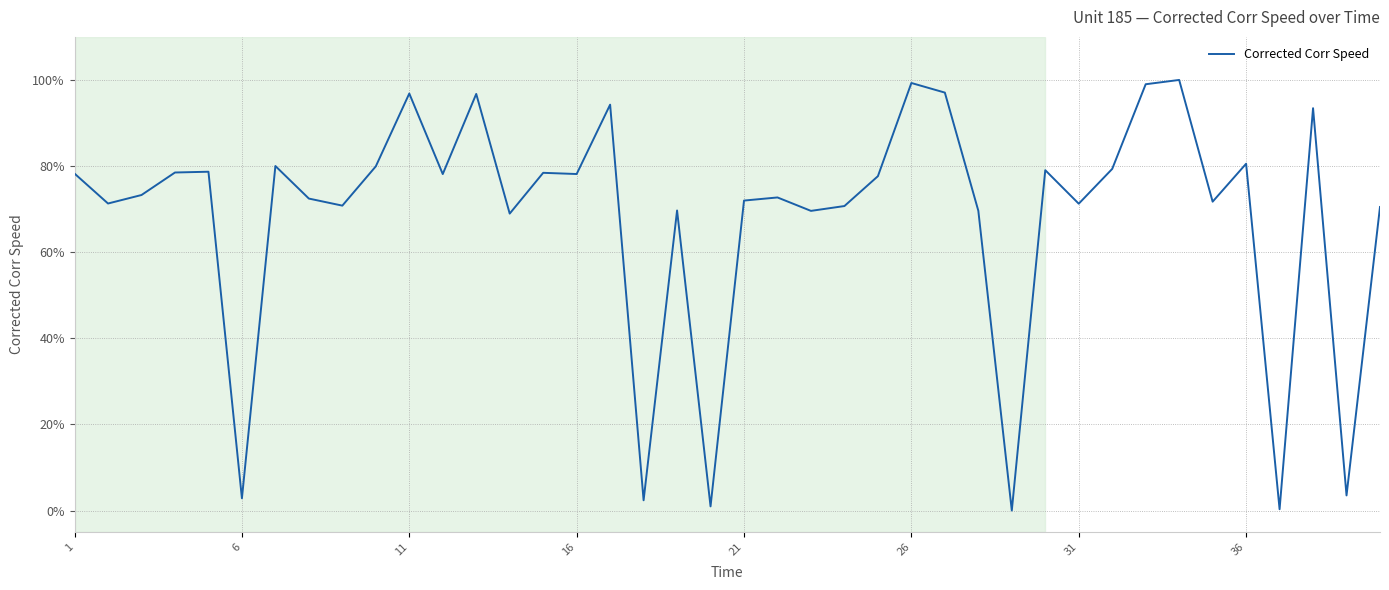

What is the difference between the second highest and minimum values?

1.0